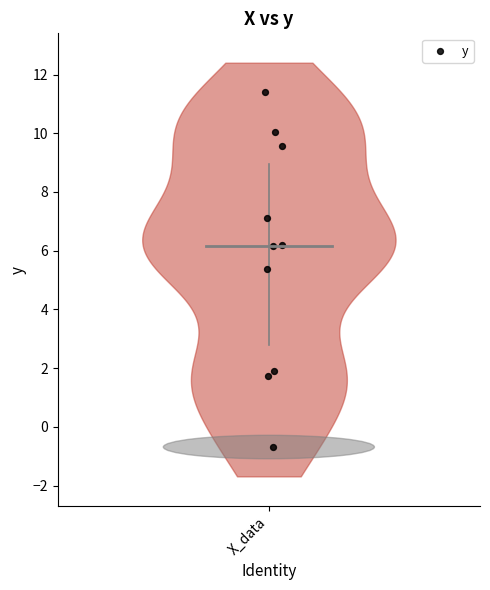

What is the average Y value?

5.9